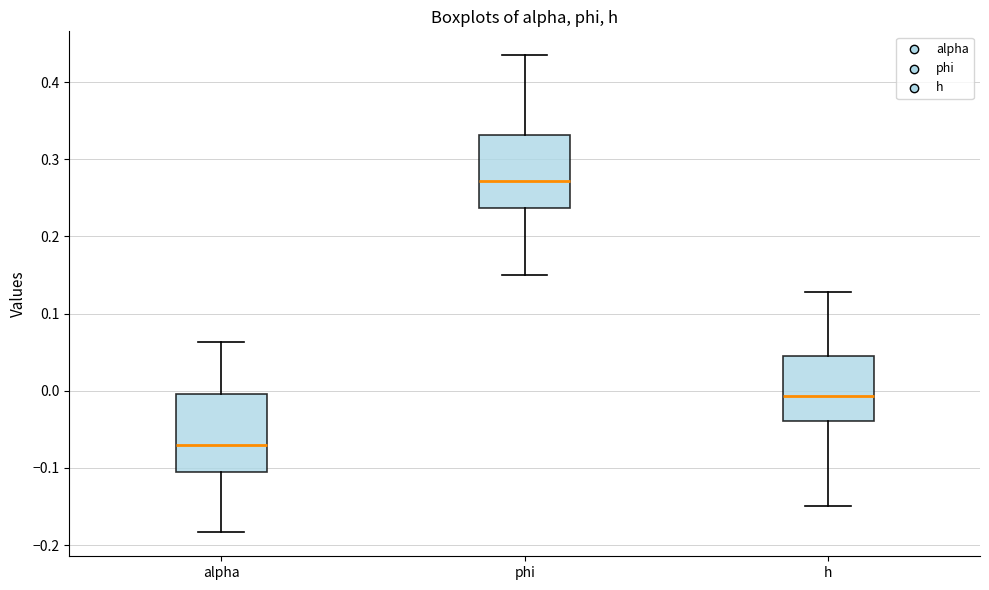

Reading left to right, transcribe this box plot: for each box, give where its median line is, the range the box spans, and where its two whiskers end, as read against the y-axis. The values are not printed on the chart, so give them approximately, as read against the axis.

alpha: median -0.07, box -0.10 to 0.00, whiskers -0.18 to 0.06
phi: median 0.27, box 0.24 to 0.33, whiskers 0.15 to 0.43
h: median -0.01, box -0.04 to 0.05, whiskers -0.15 to 0.13